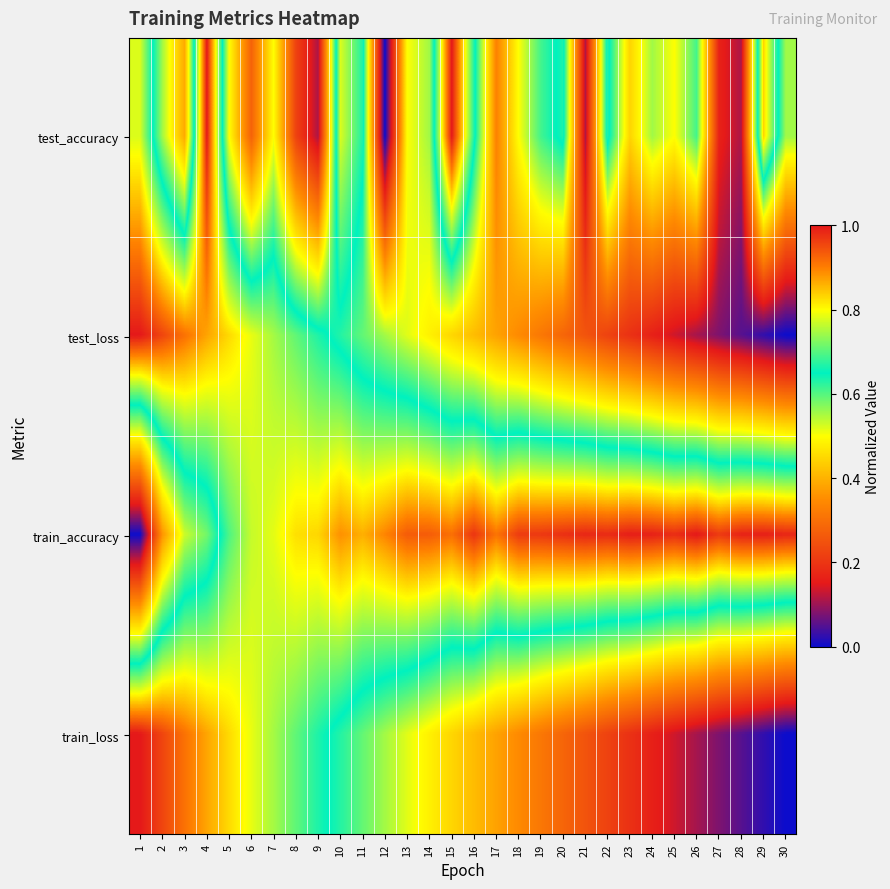

What is the total value across all series at 25?

1.7